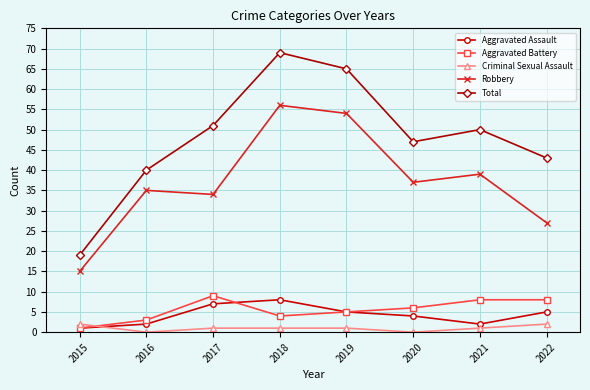

How many data points in Total are less than 50?

4